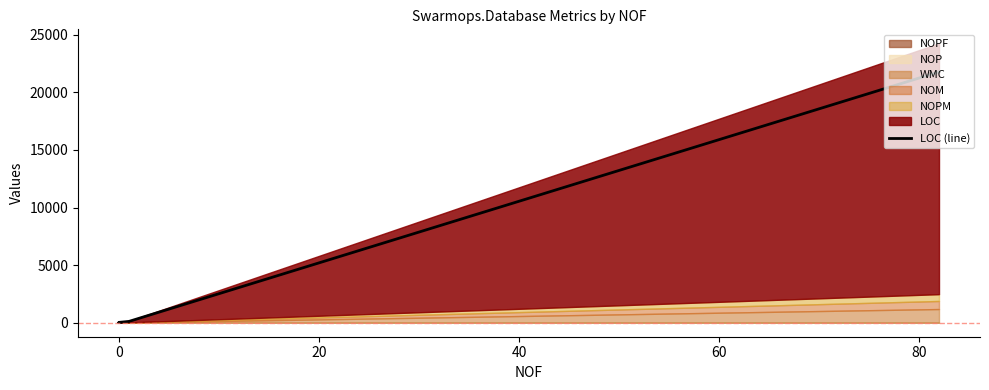

Reading left to right, list all the values displayed in this chart.

16	19	9	35	32	118	21779